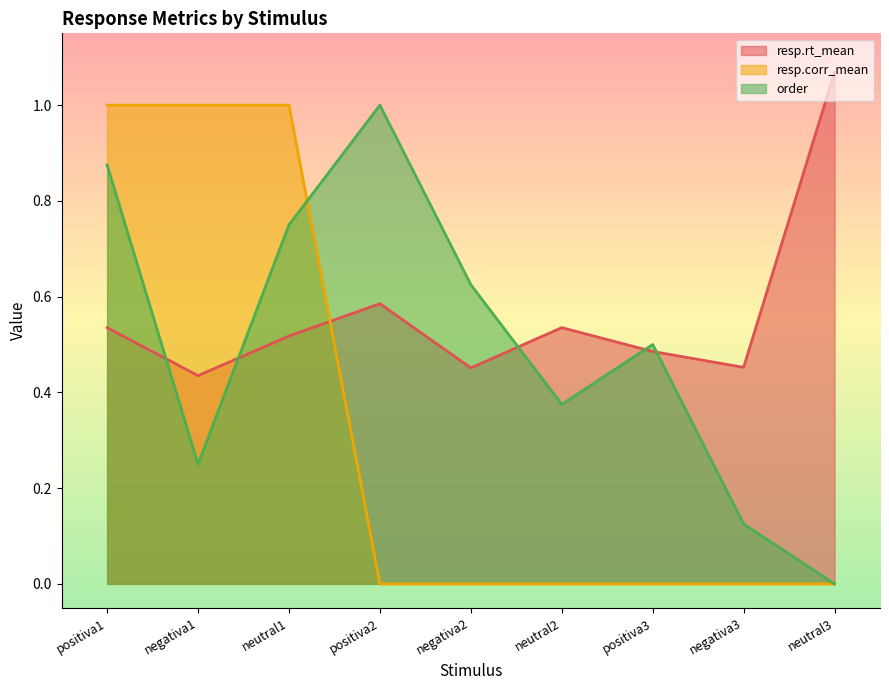

The resp.rt_mean series shows 0.7 at positiva1. True or false?

False